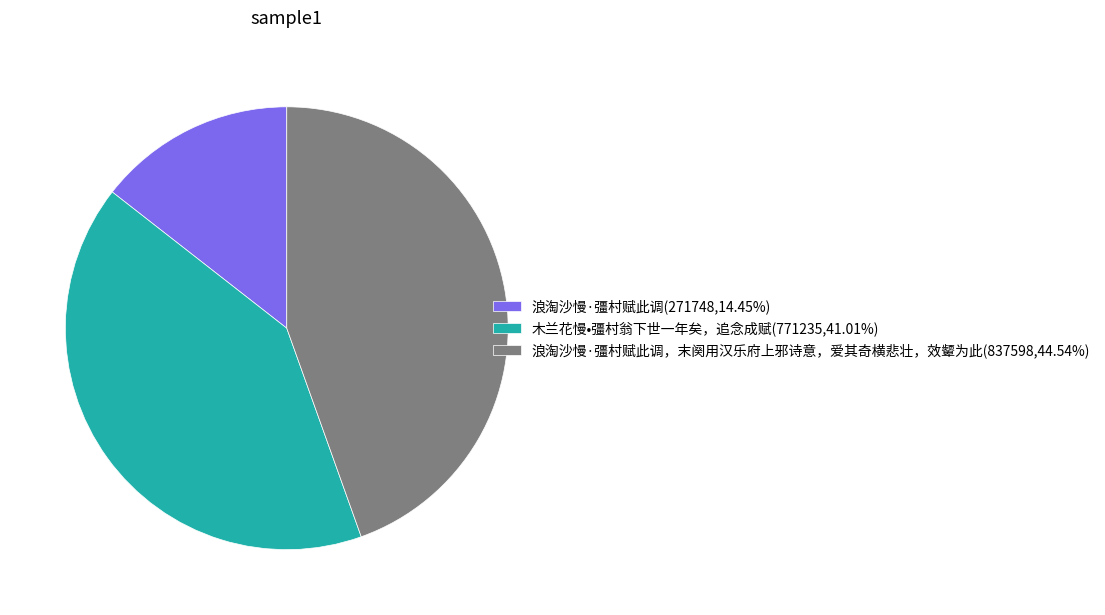

Approximately how many times larger is the value at 浪淘沙慢·彊村赋此调(271748,14.45%) compared to 木兰花慢•彊村翁下世一年矣，追念成赋(771235,41.01%)?

0.4